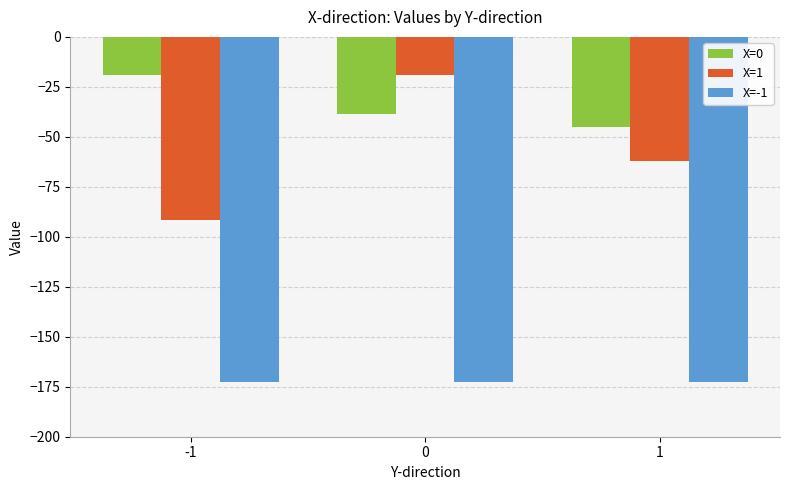

The value of X=0 at -1 is -19.2. True or false?

True